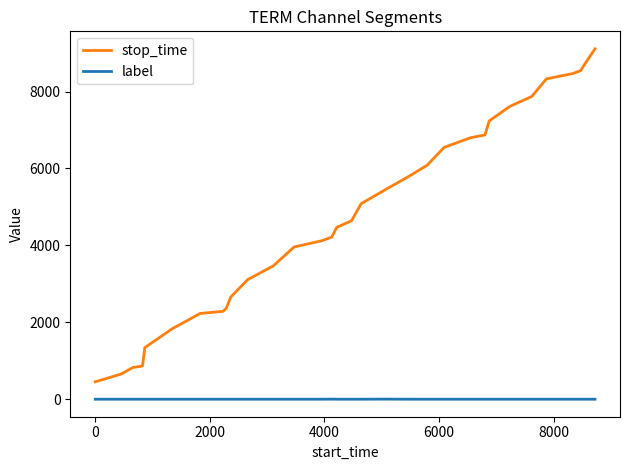

What is the greatest value displayed?

9110